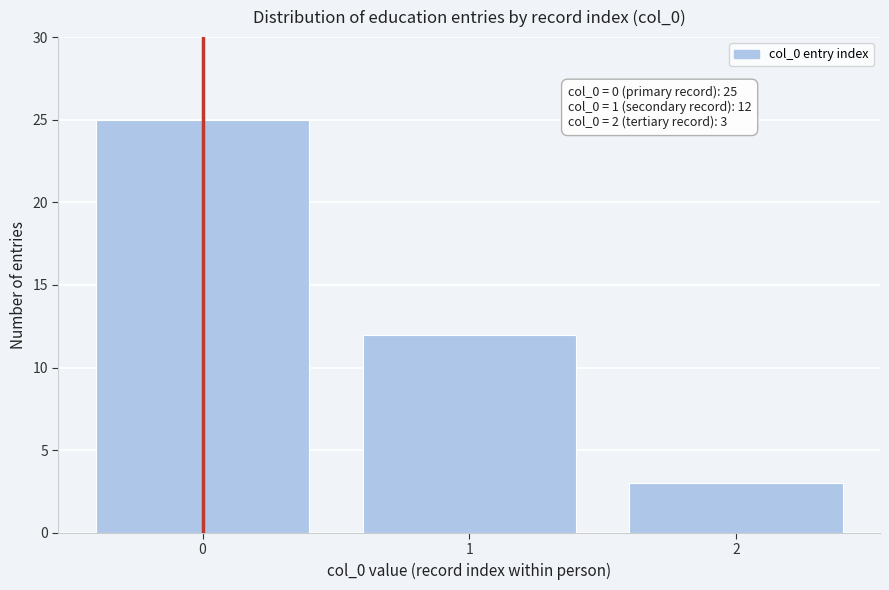

Reading right to left, list all the values displayed in this chart.

2=3	1=12	0=25